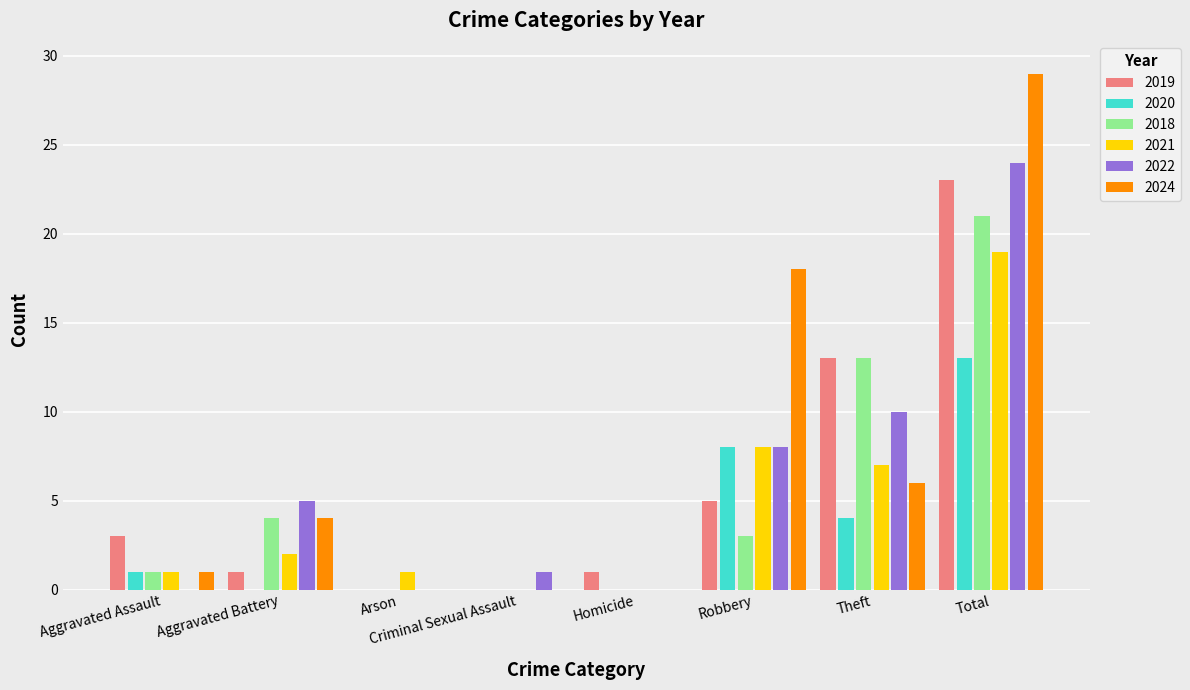

How many groups of bars are there?

8